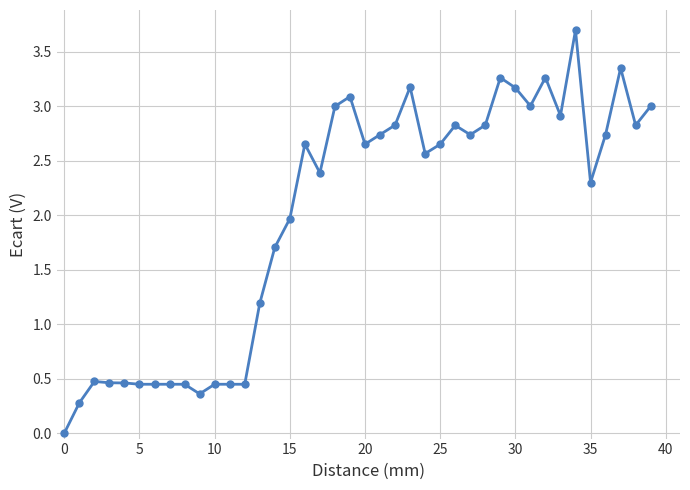

What is the maximum value shown in the chart?

3.7